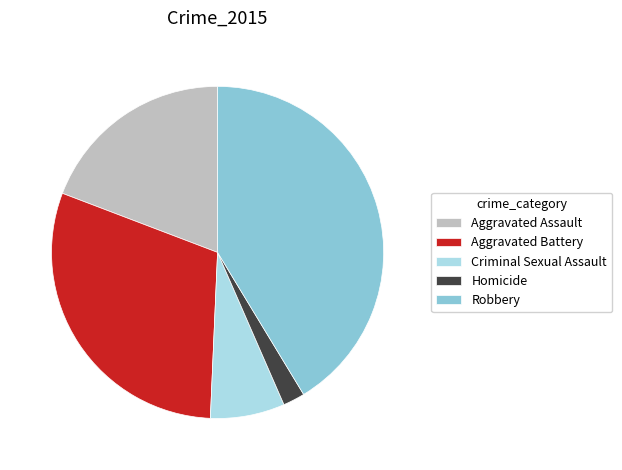

Do Aggravated Battery and Homicide together represent more than half of the pie?

No